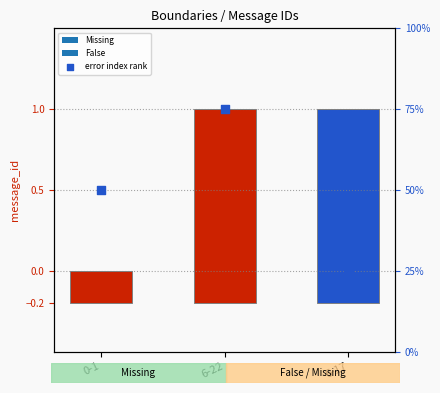

What is the ratio of the value at 6-22 to the value at 0-1?

1.5